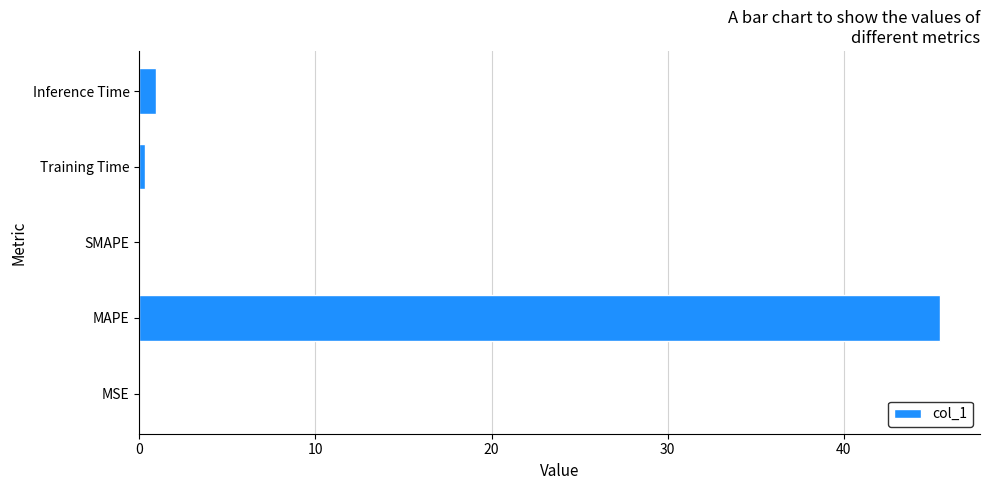

The value at MAPE is 45.5. True or false?

True